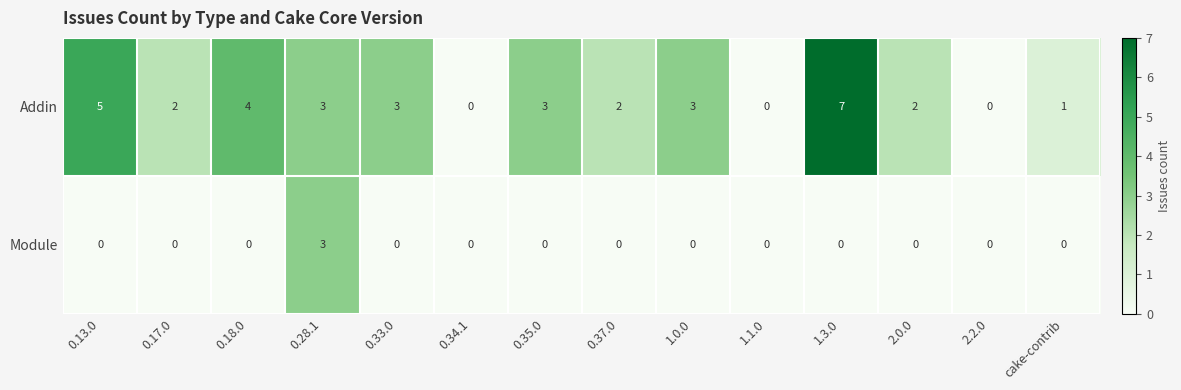

Reading right to left, list all the values displayed in this chart.

Addin: 1	0	2	7	0	3	2	3	0	3	3	4	2	5
Module: 0	0	0	0	0	0	0	0	0	0	3	0	0	0